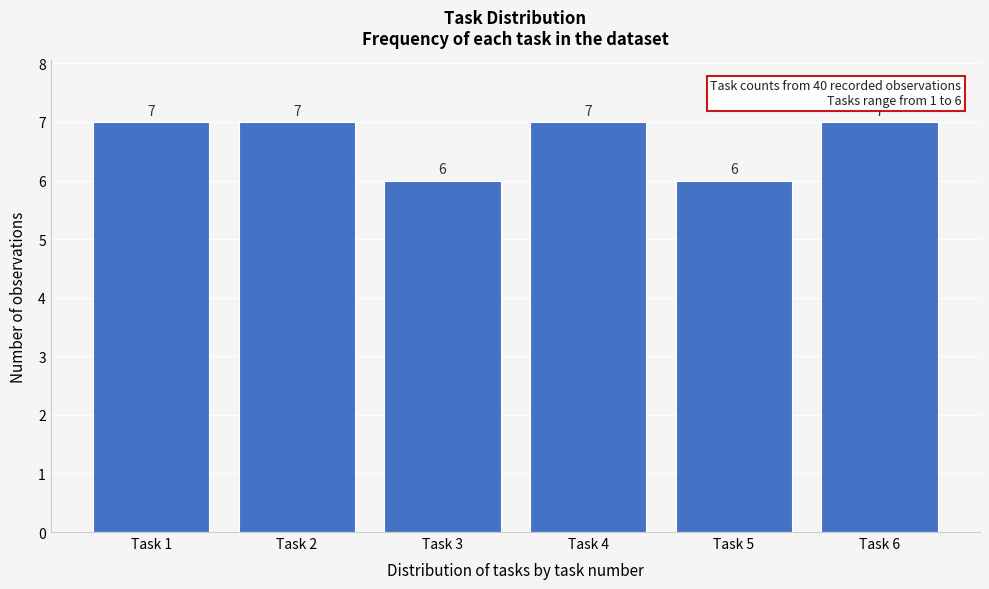

Reading left to right, what are all the values shown in this chart?

Task 1=7	Task 2=7	Task 3=6	Task 4=7	Task 5=6	Task 6=7